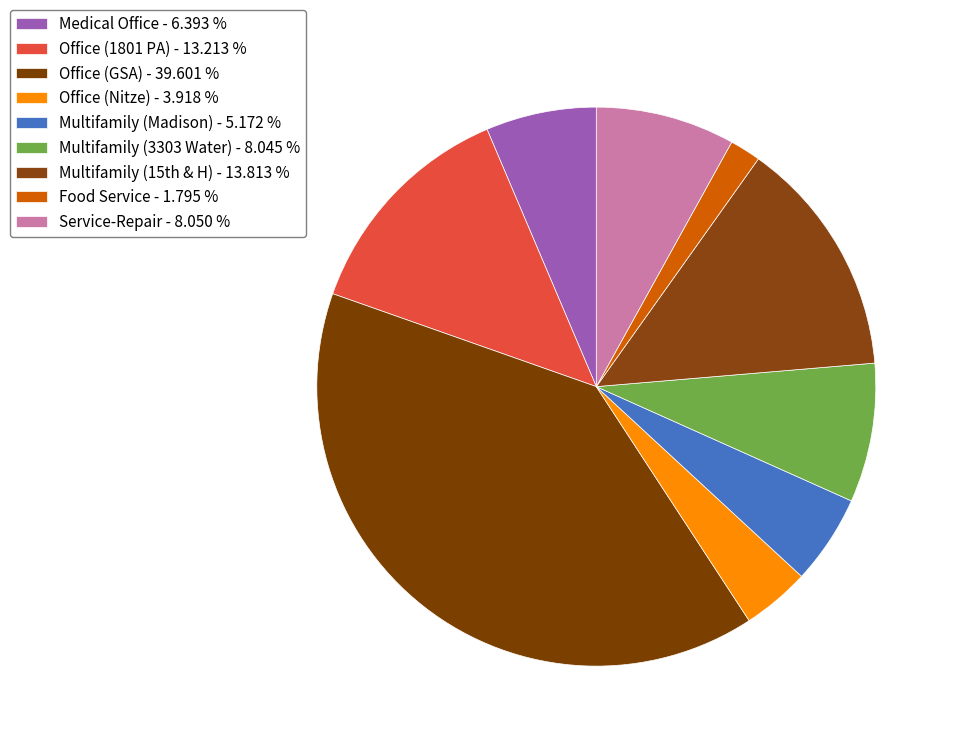

Count the number of slices in the pie.

9